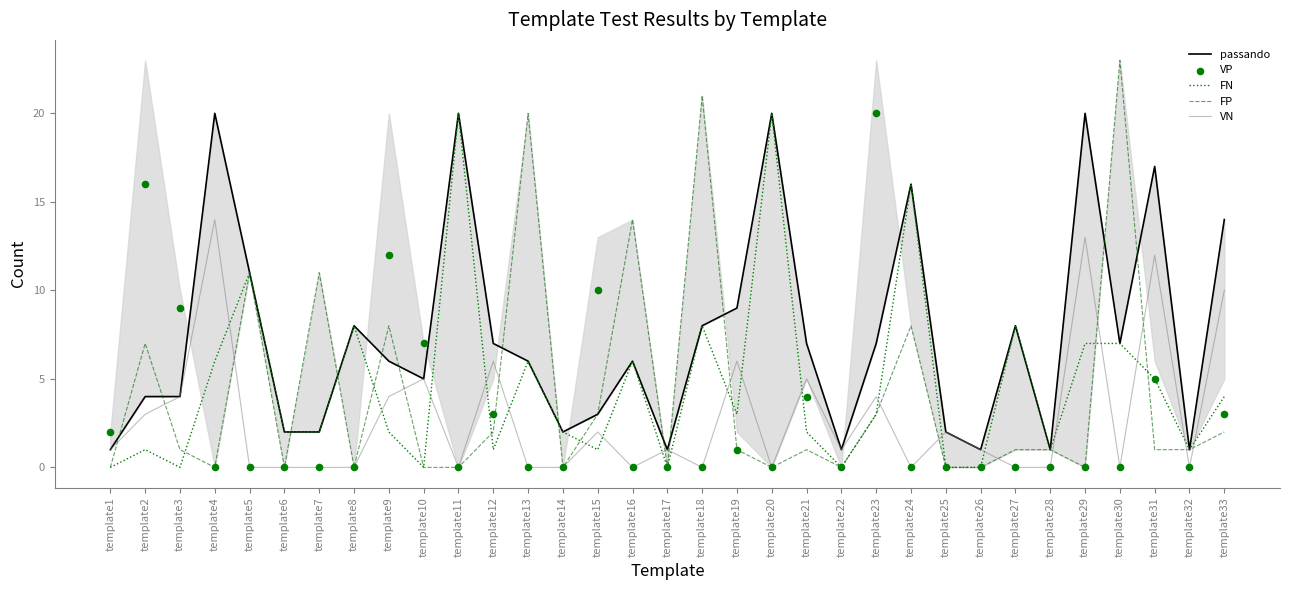

What are all the series names shown in the legend?

passando, FN, FP, VN, VP